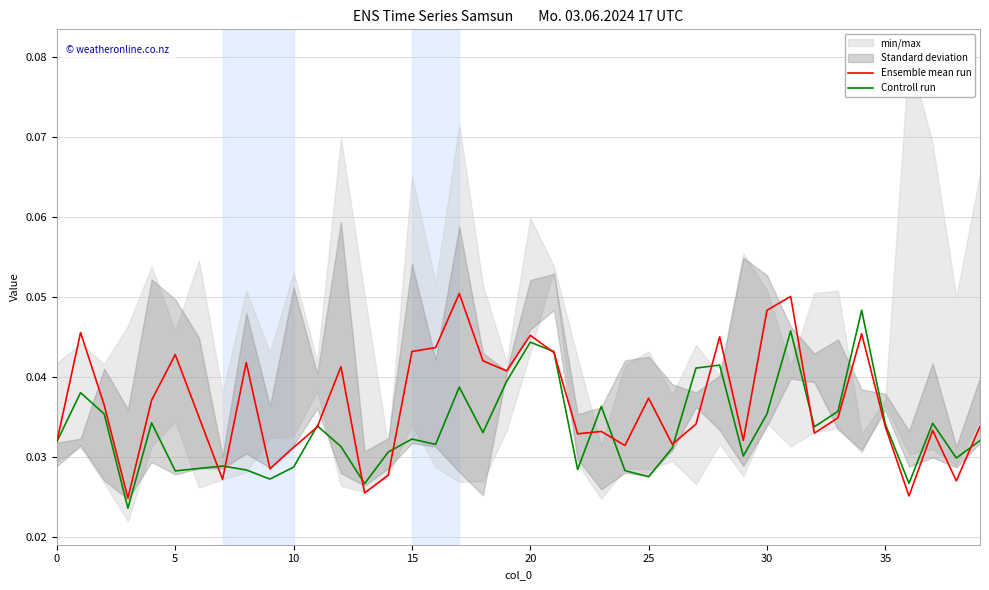

Is it true that Ensemble mean run equals 0.0 at 5?

True